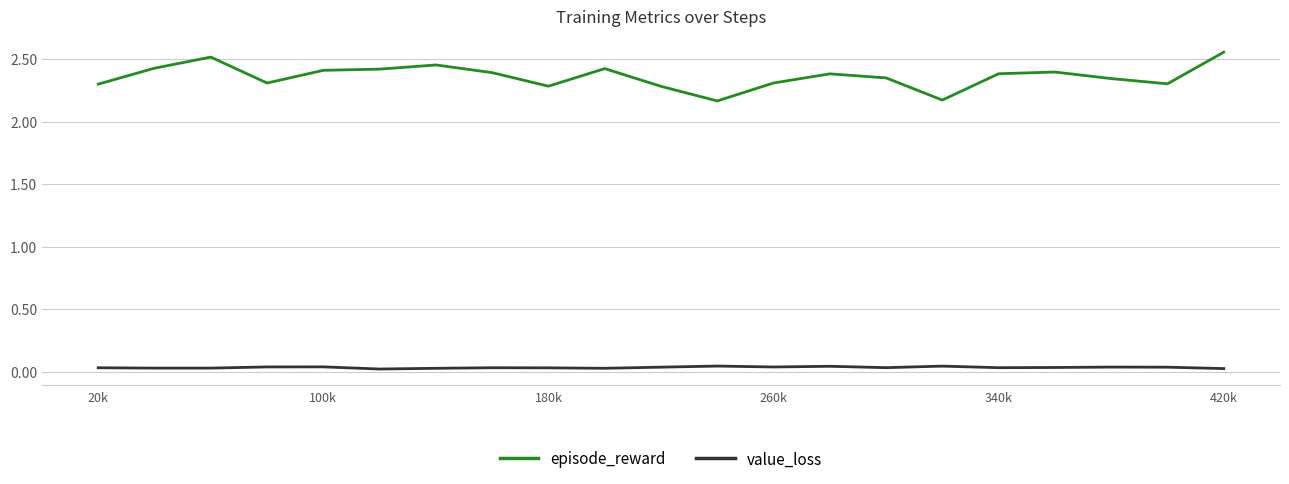

Which series has the largest total across all categories?

episode_reward